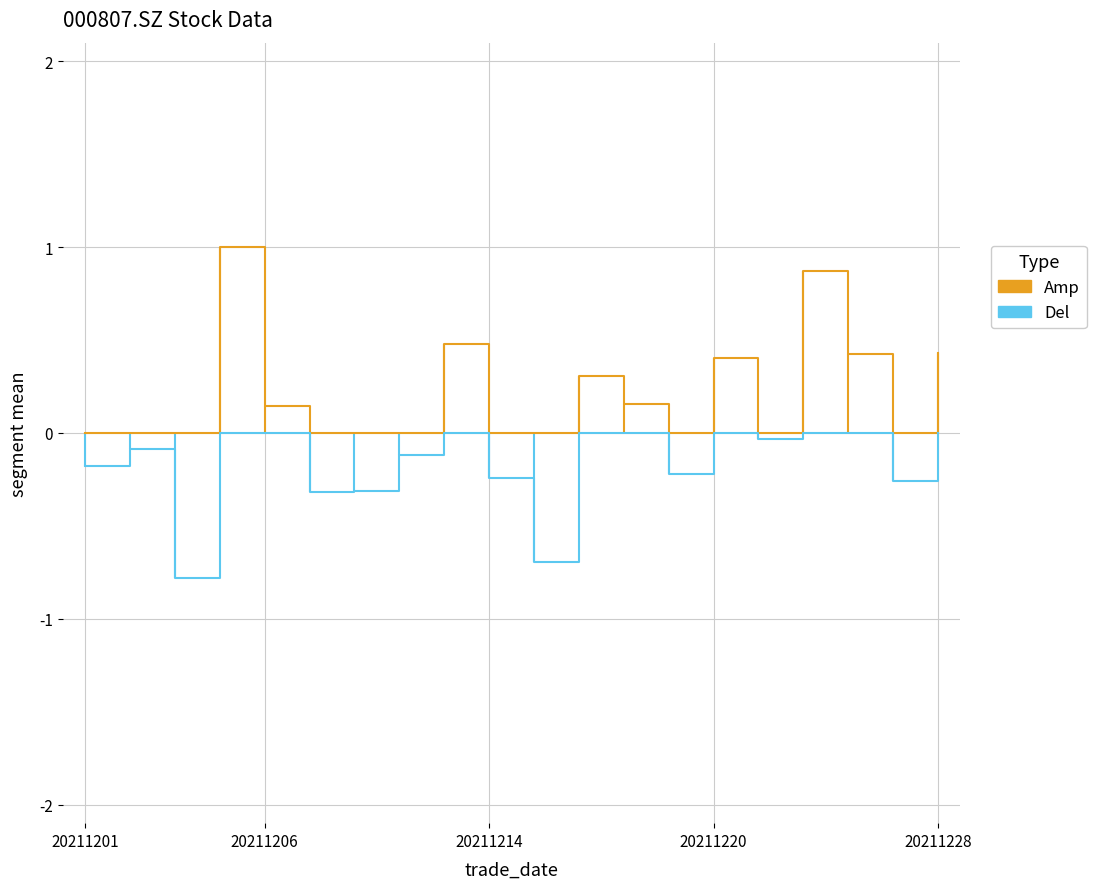

List the series in order of their peak value, lowest first.

Del, Amp